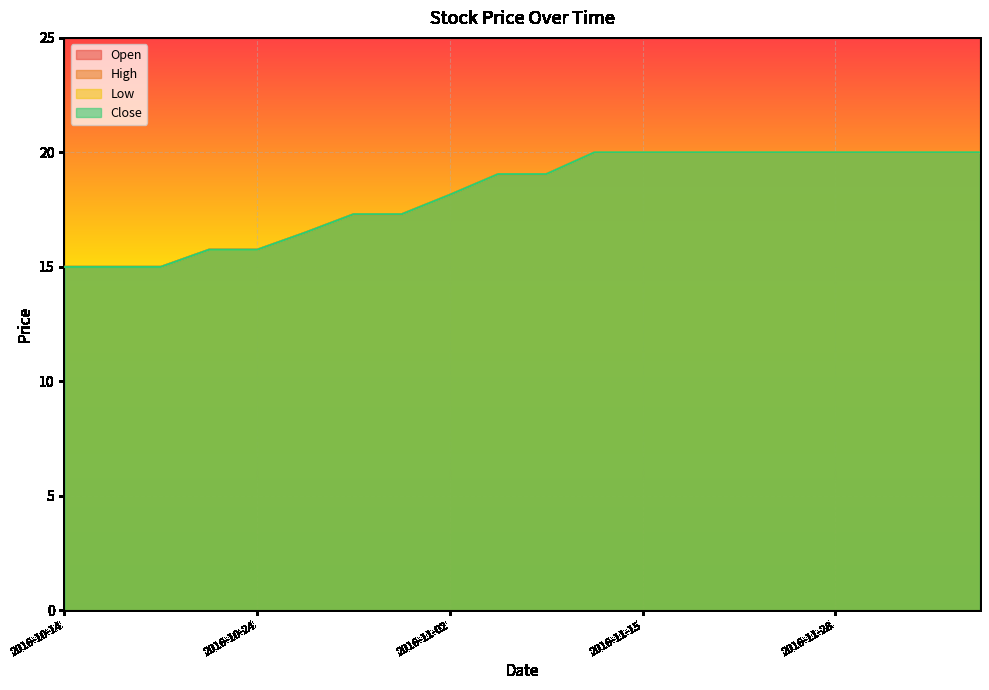

True or false: Open has a value of 19.0 at 2016-11-03.

True